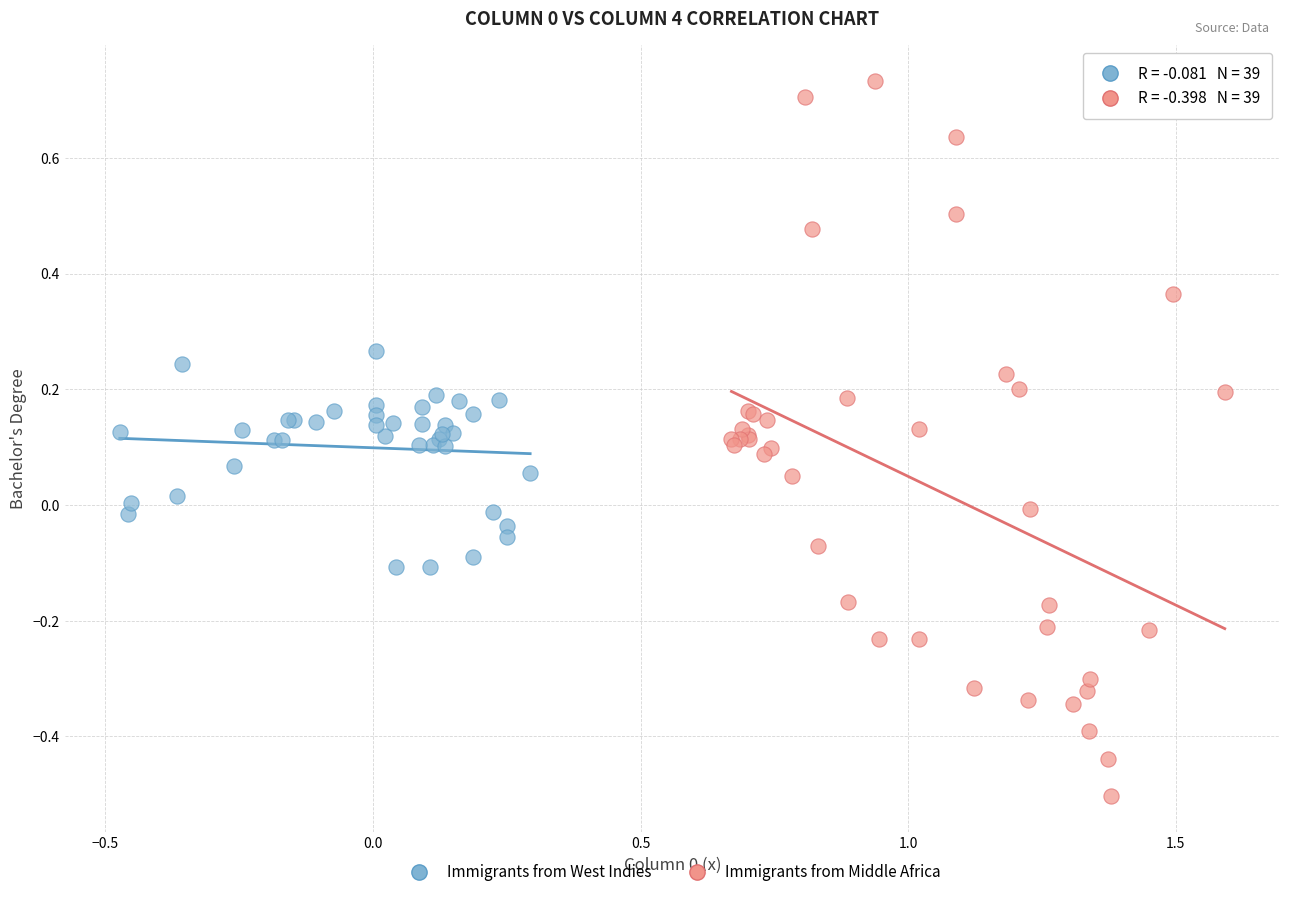

Which series has the largest Y range (max minus min)?

Immigrants from Middle Africa